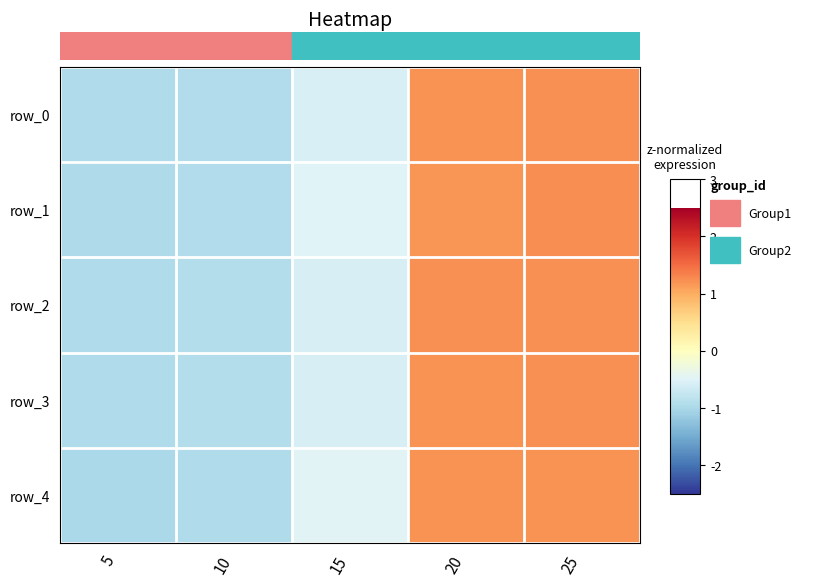

The value of row_1 at 20 is 0.6. True or false?

False